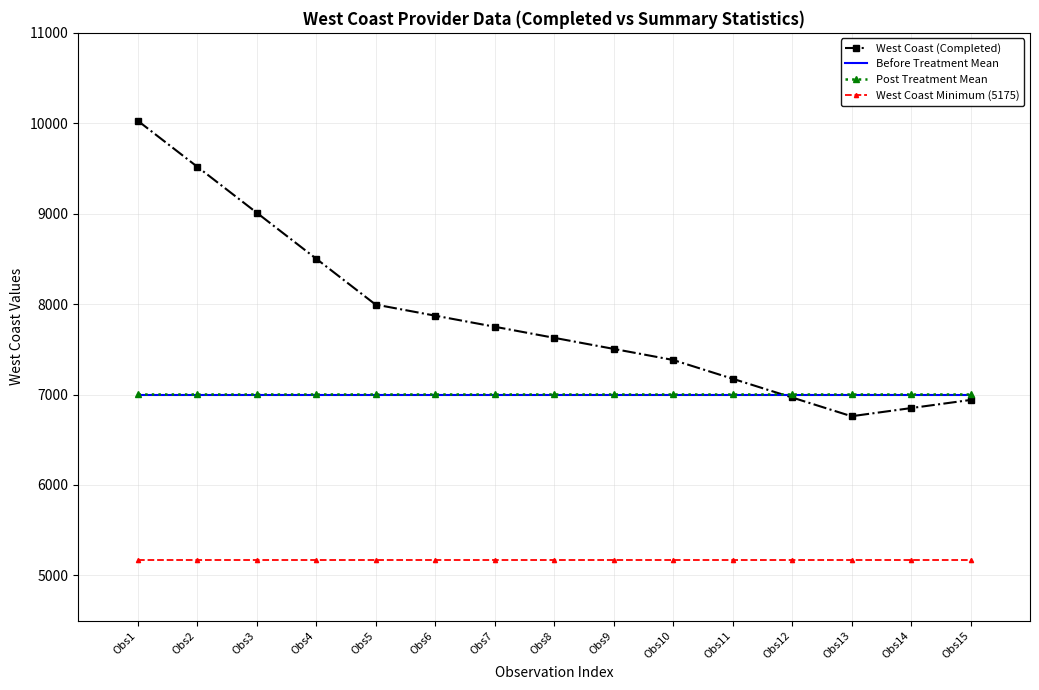

The value of Post Treatment Mean at Obs10 is 7003.5. True or false?

True